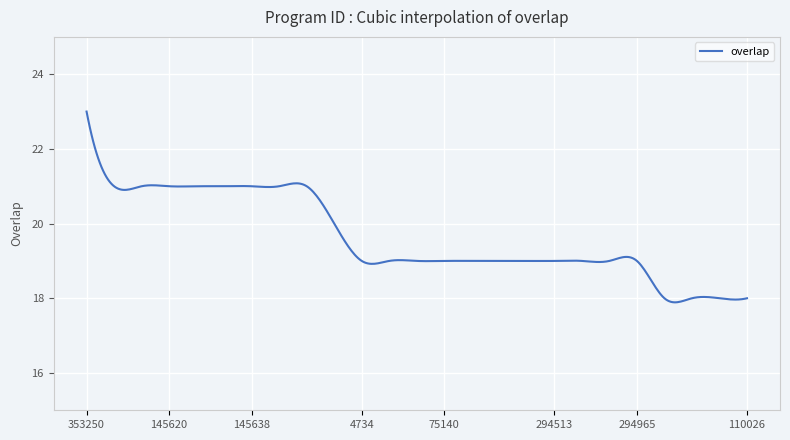

What is the difference between the maximum and minimum values?

5.1